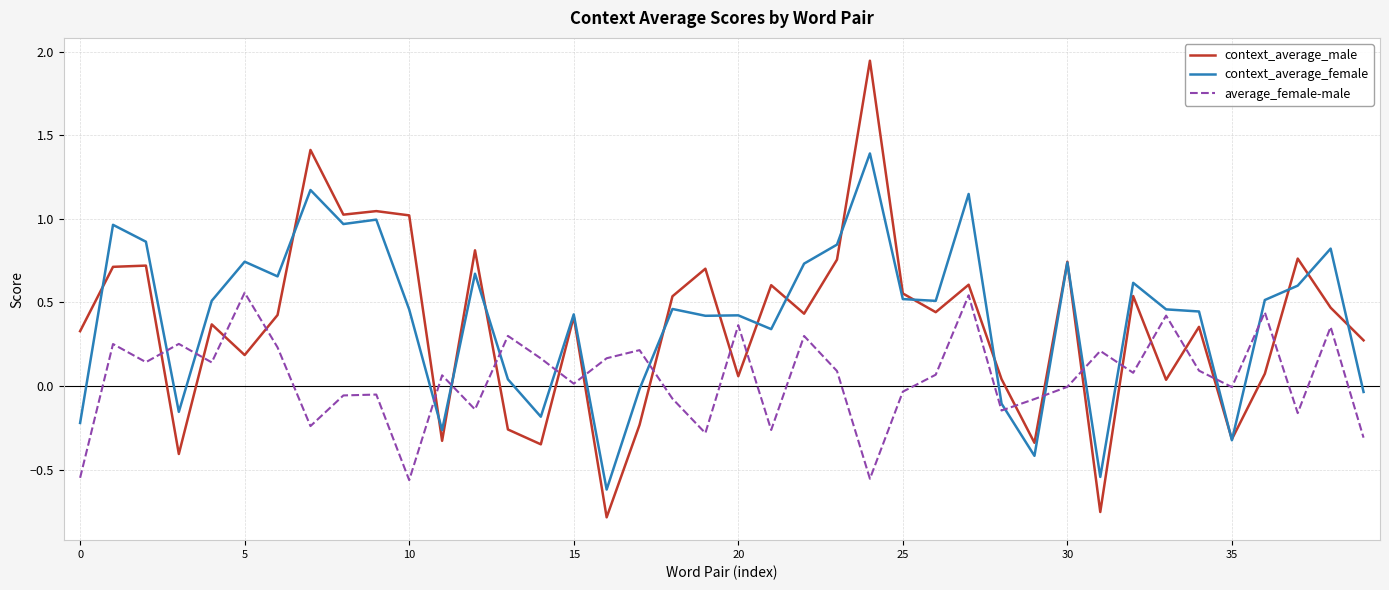

List the series in order of their peak value, highest first.

context_average_male, context_average_female, average_female-male